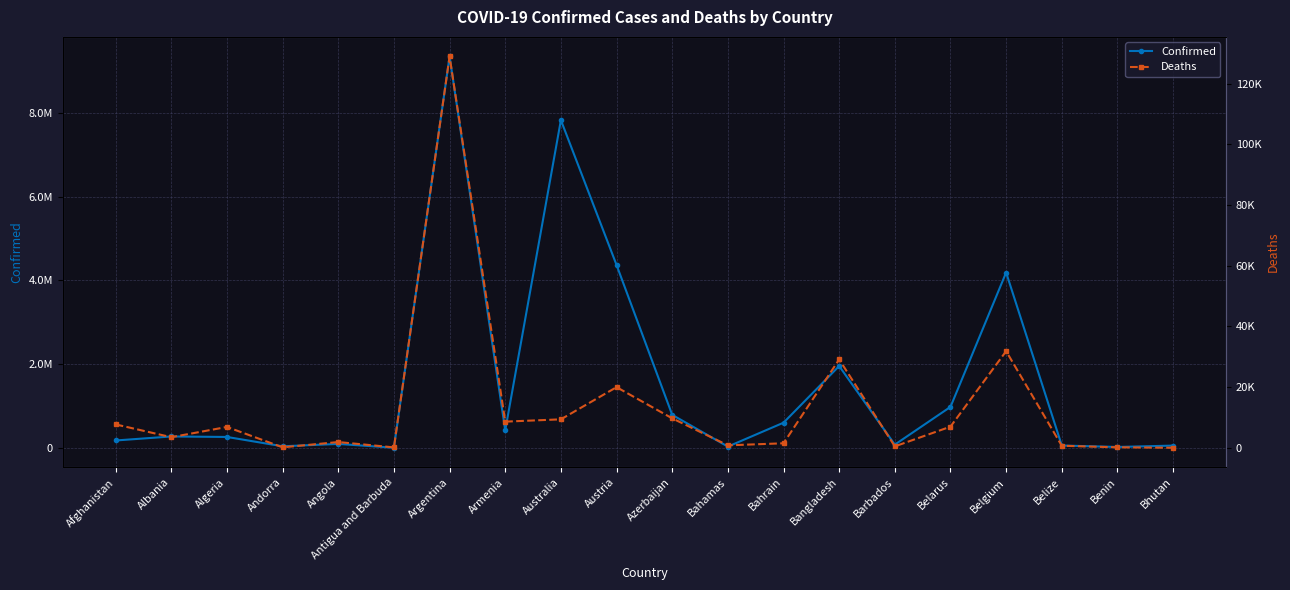

Where is the first local minimum for Confirmed?

Andorra